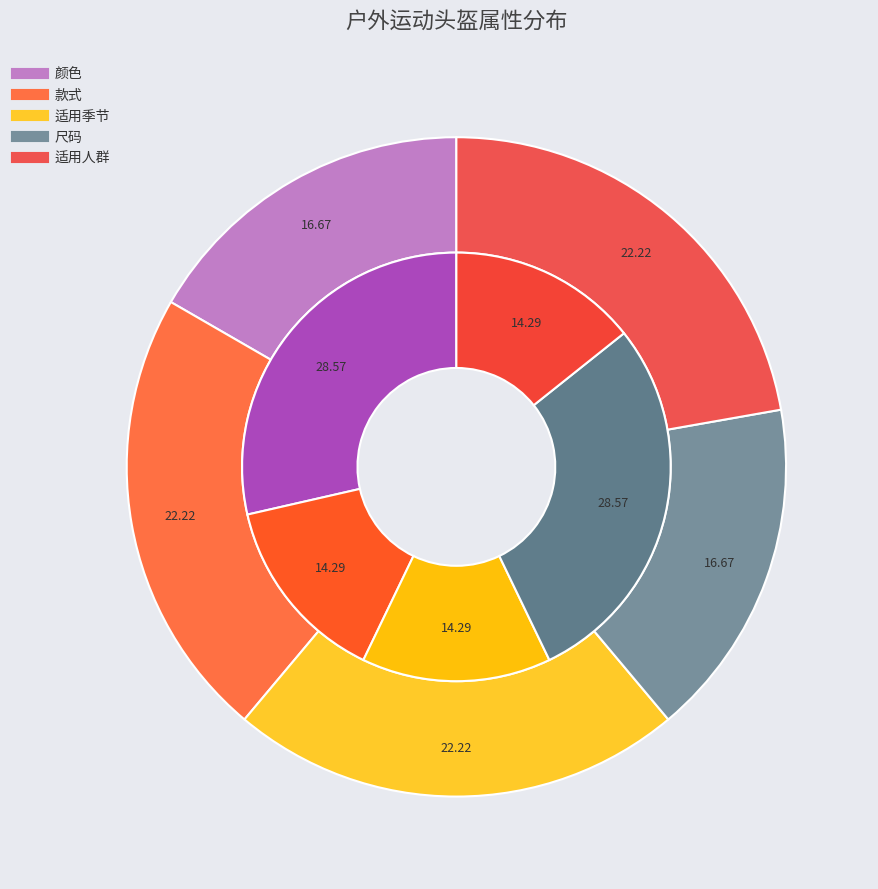

What portion of the pie excludes 颜色?

71.4%